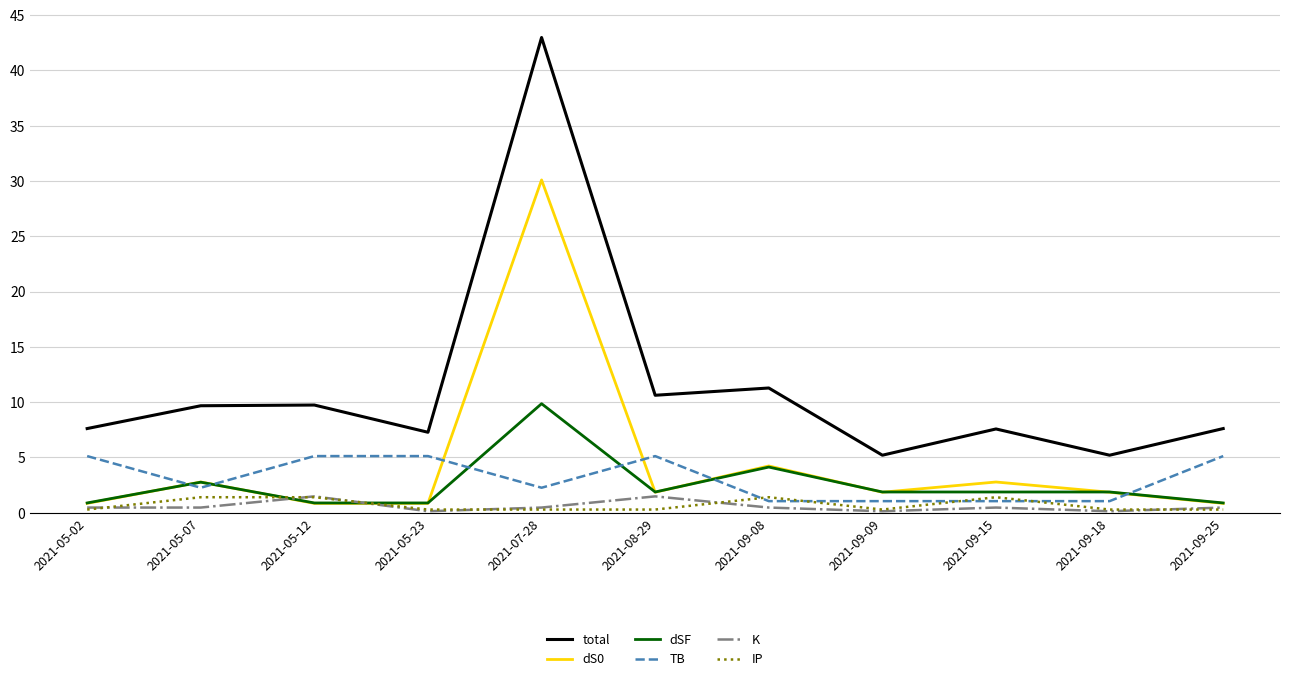

Where is dSF nearest to the value 5?

2021-09-08